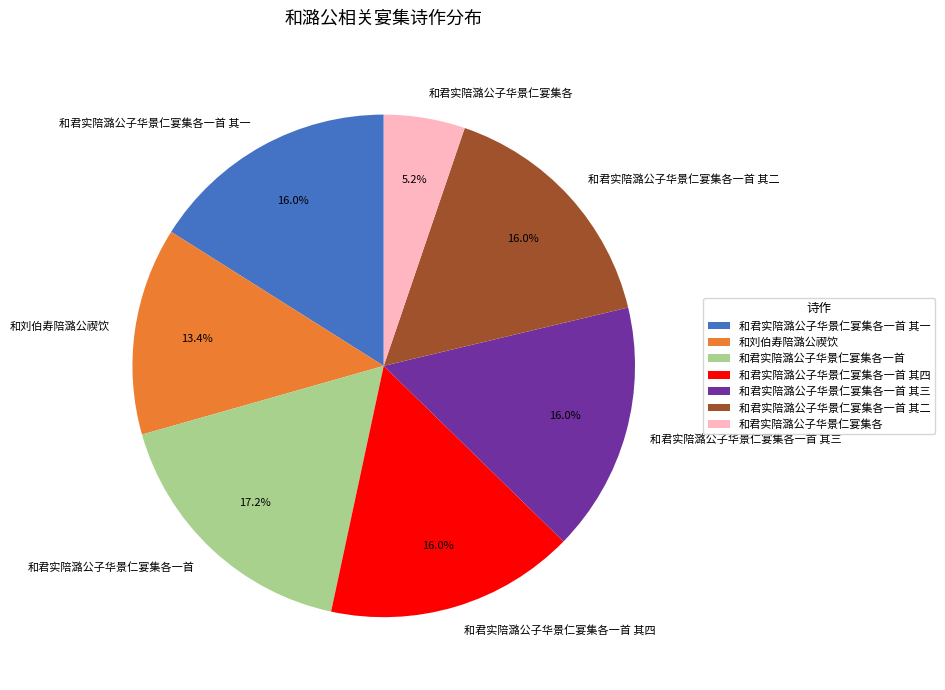

What portion of the pie excludes 和君实陪潞公子华景仁宴集各一首 其一?

84.0%